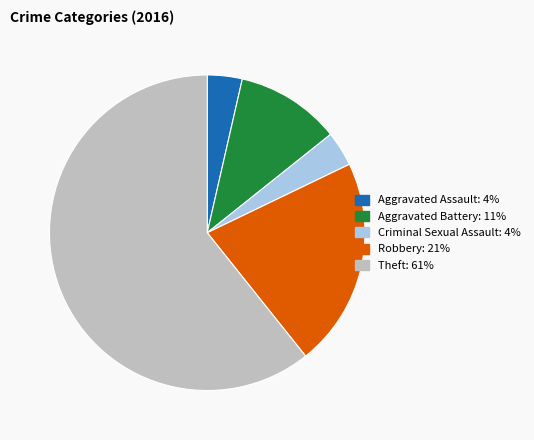

What is the largest slice in the pie chart?

Theft